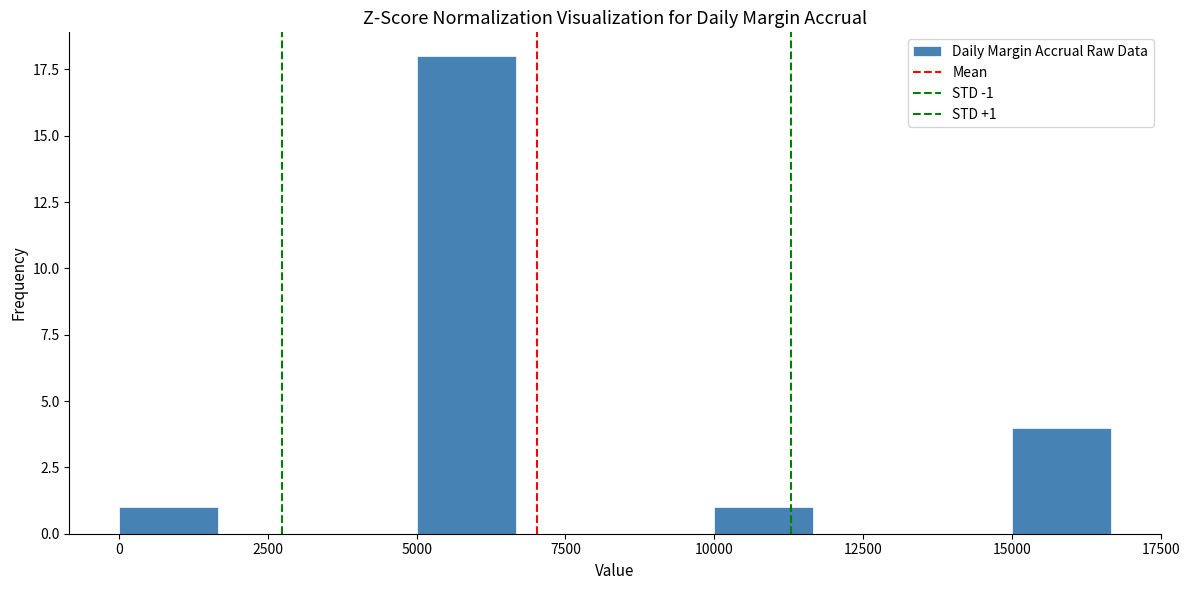

Around what value on the x-axis is the tallest bar? Give the approximate position of its centre, as read against the axis.

6000